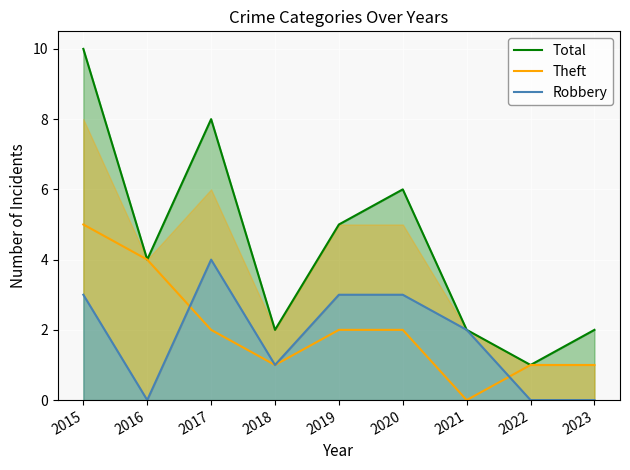

Is the value of Total at 2018 greater than the value of Robbery at 2017?

No